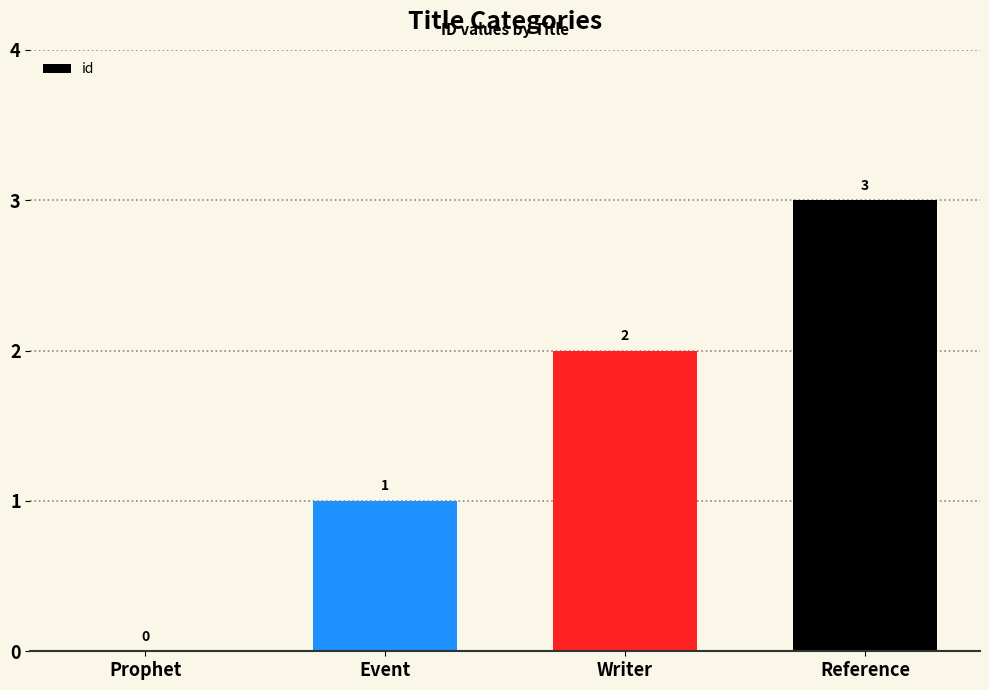

Reading right to left, extract all data points from this chart.

Reference=3	Writer=2	Event=1	Prophet=0